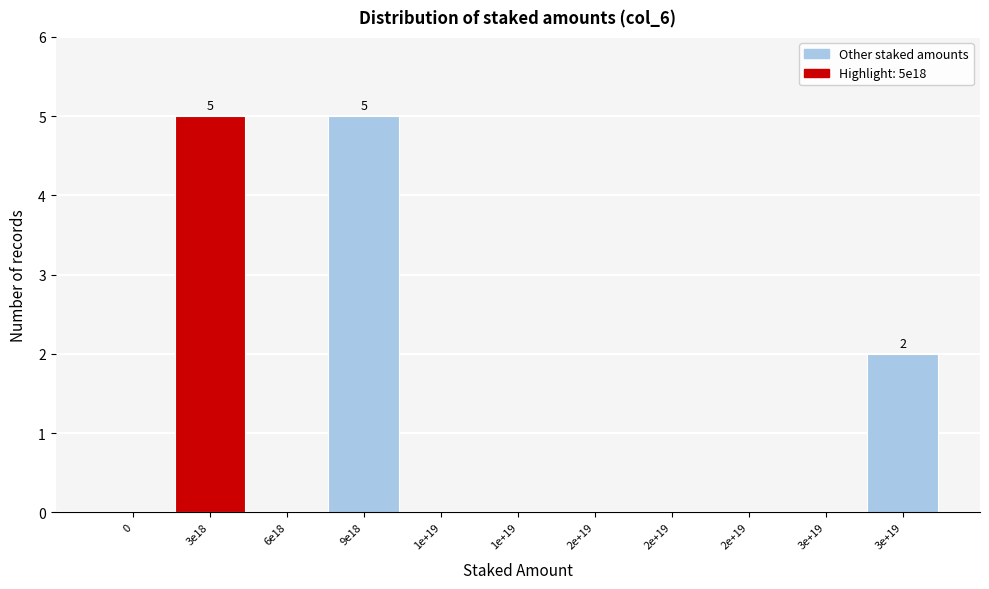

How many distinct data groups are displayed?

1